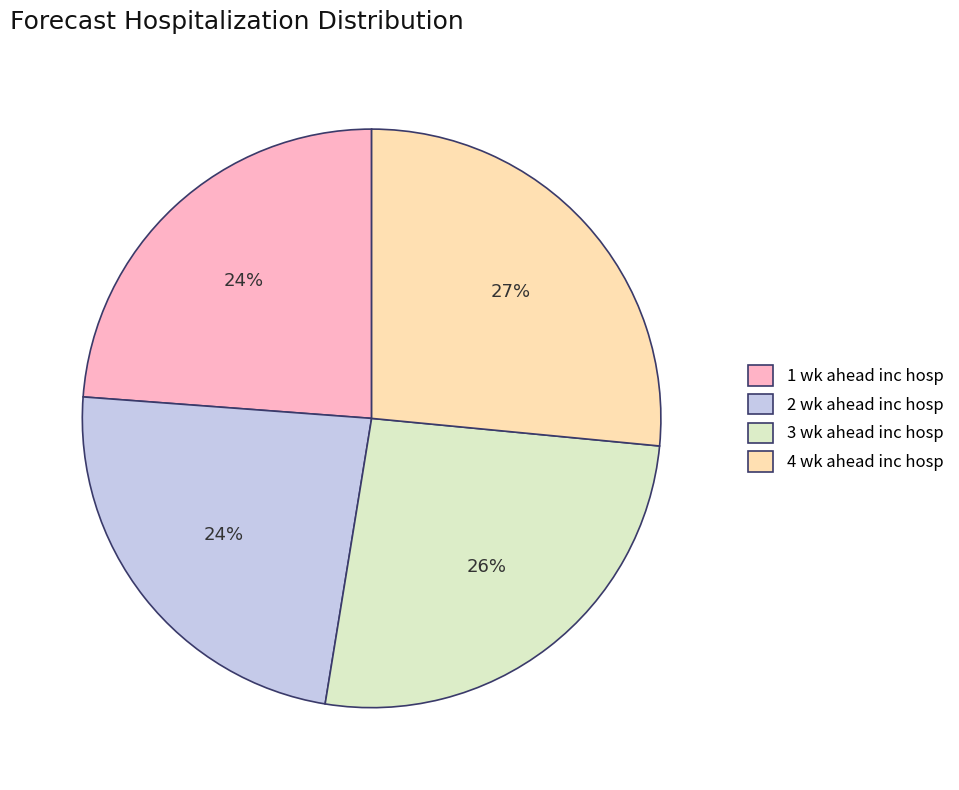

Does any single category account for the majority?

No